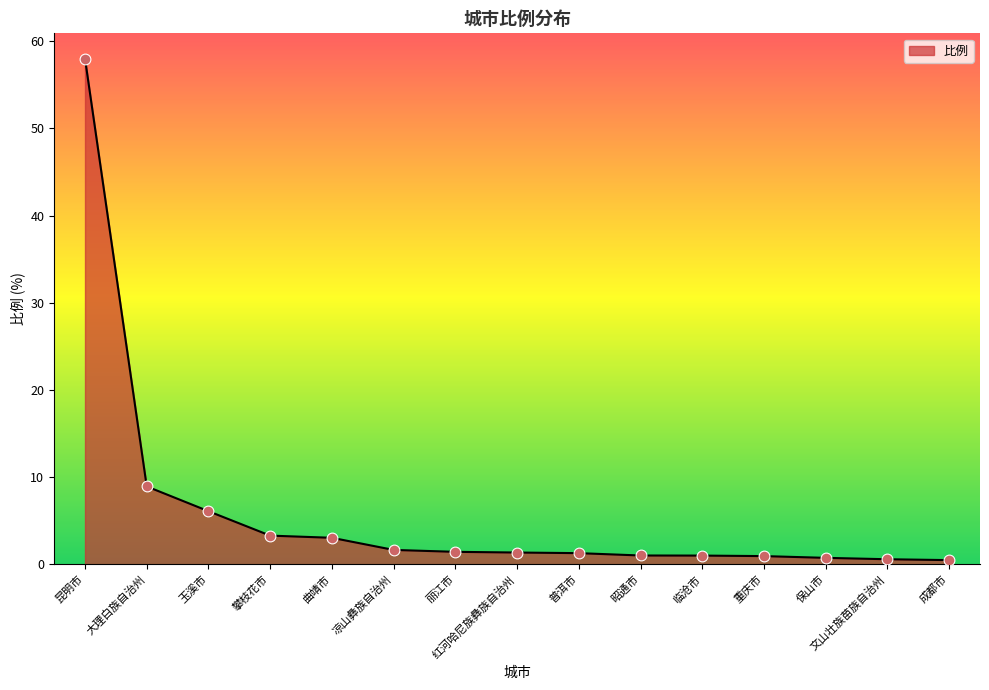

What is the change in value from 曲靖市 to 保山市?

-2.3